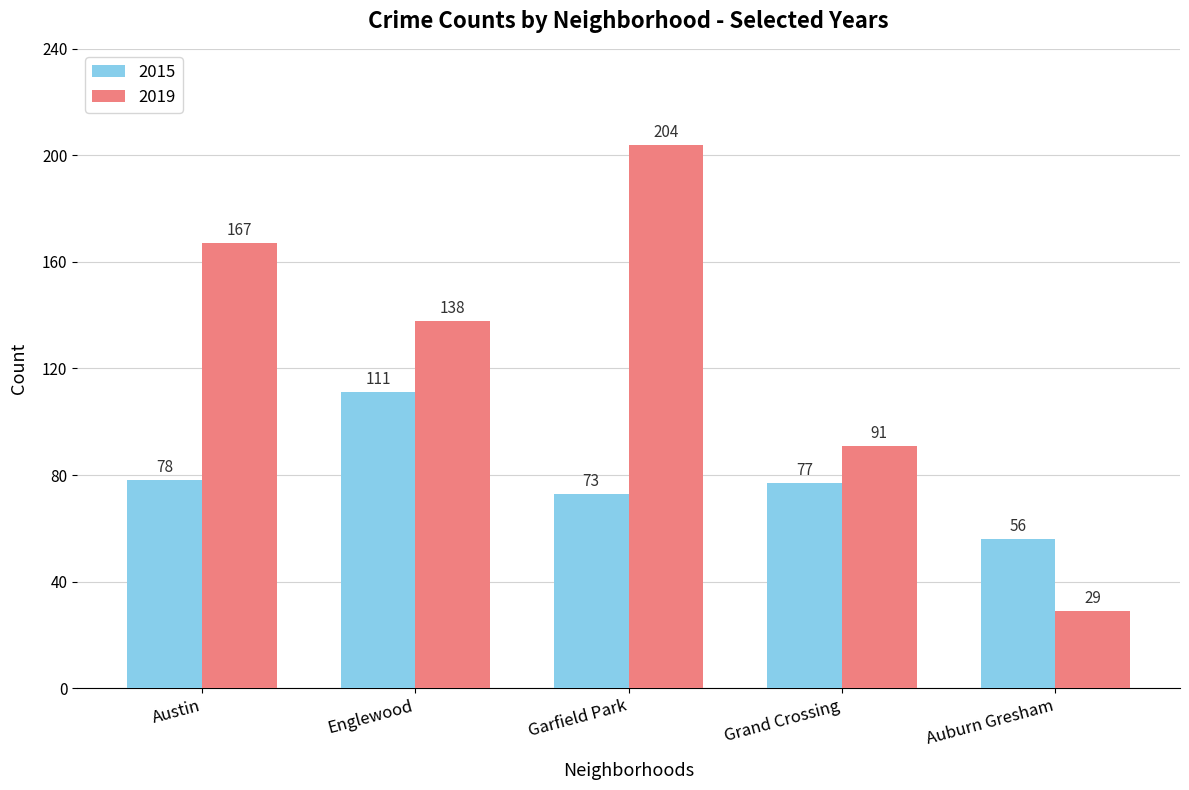

What are all the series names shown in the legend?

2015, 2019